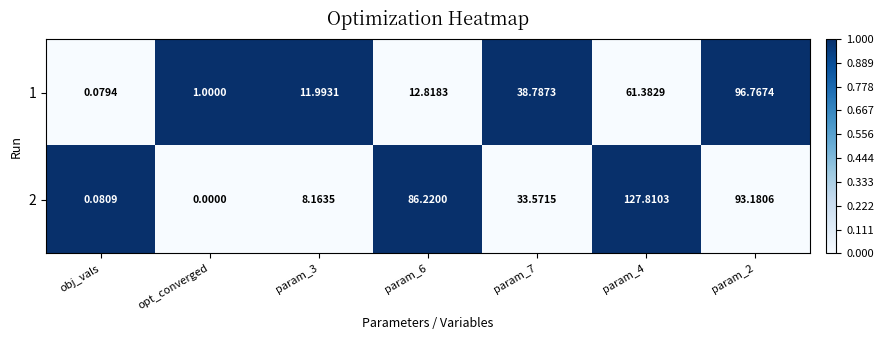

Rank the series at param_4 from lowest to highest value.

1, 2